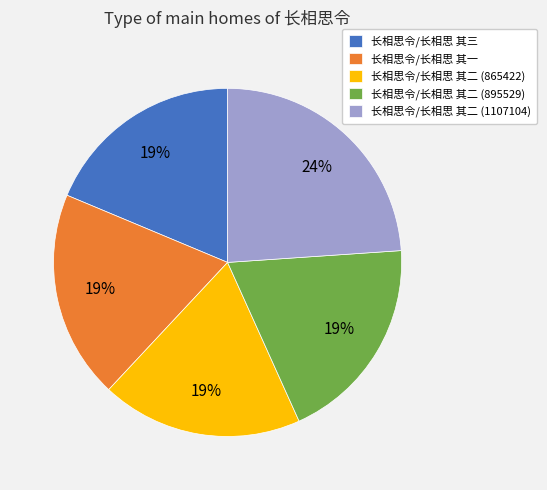

To the nearest percent, what percentage of the pie is 长相思令/长相思 其二 (895529)?

19%